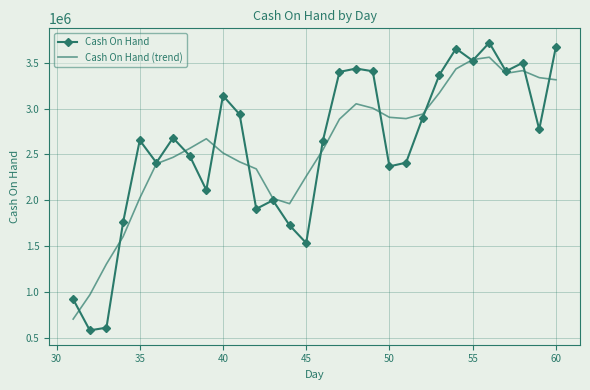

What are all the series names shown in the legend?

Cash On Hand, Cash On Hand (trend)